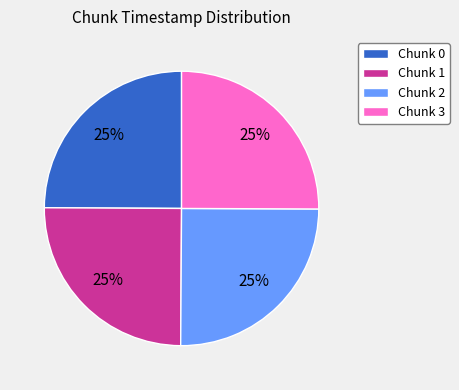

To the nearest percent, what is the average slice percentage?

25%